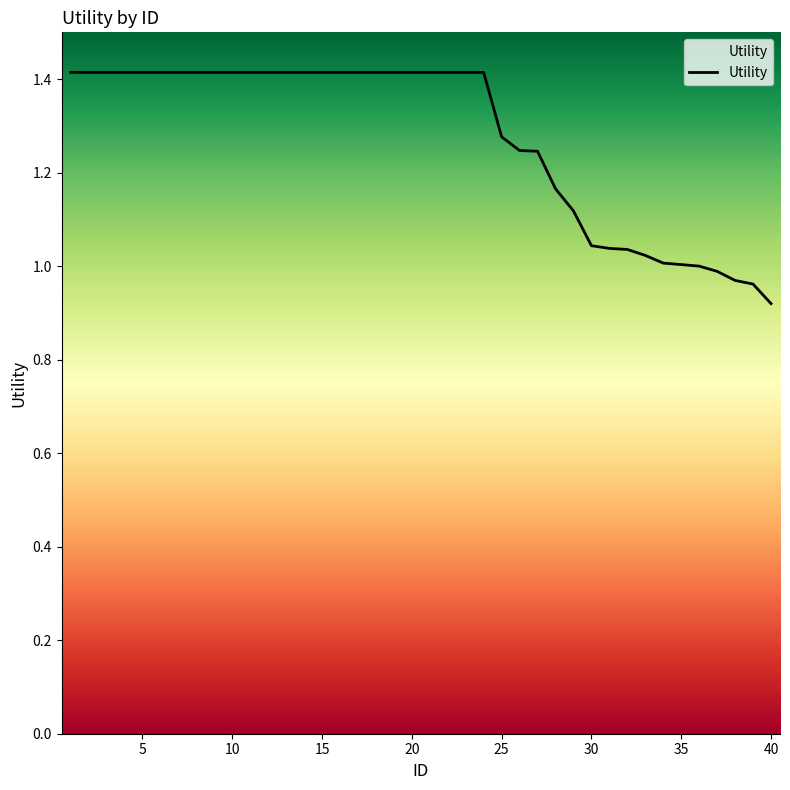

What is the maximum value shown in the chart?

1.4